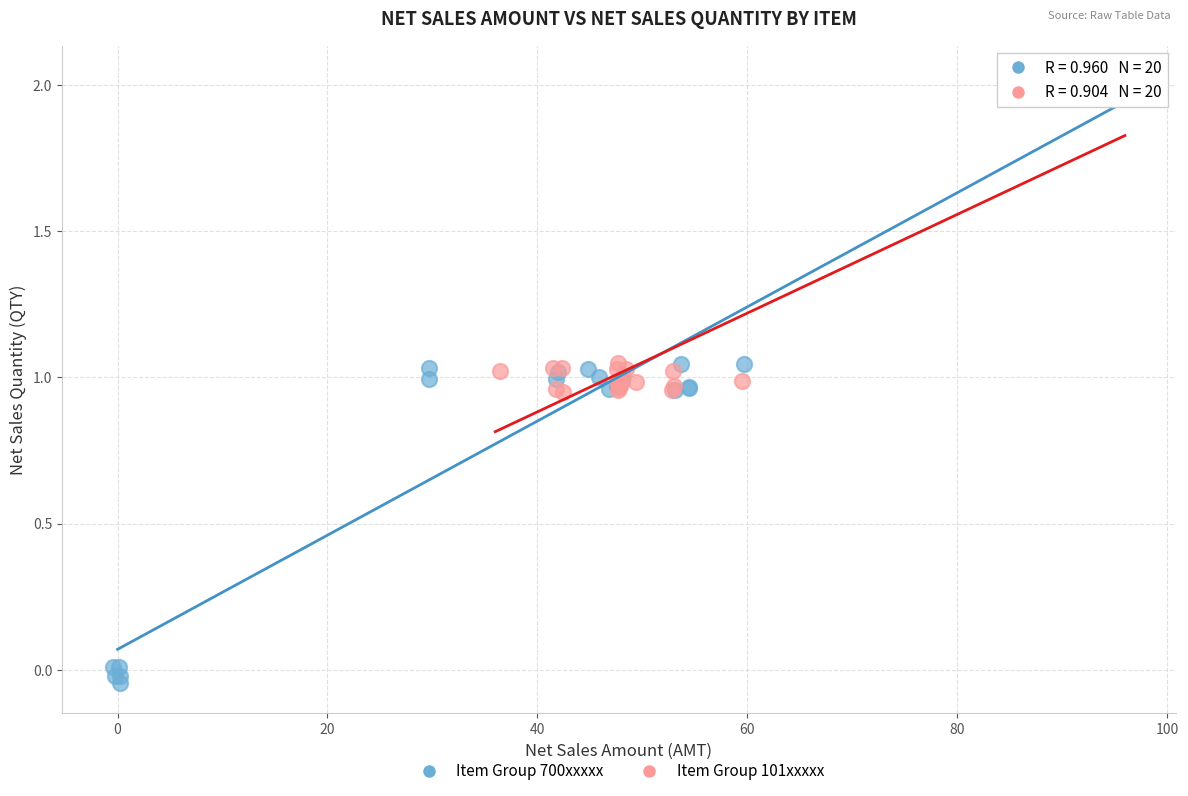

What are all the series names shown in the legend?

Item Group 700xxxxx, Item Group 101xxxxx